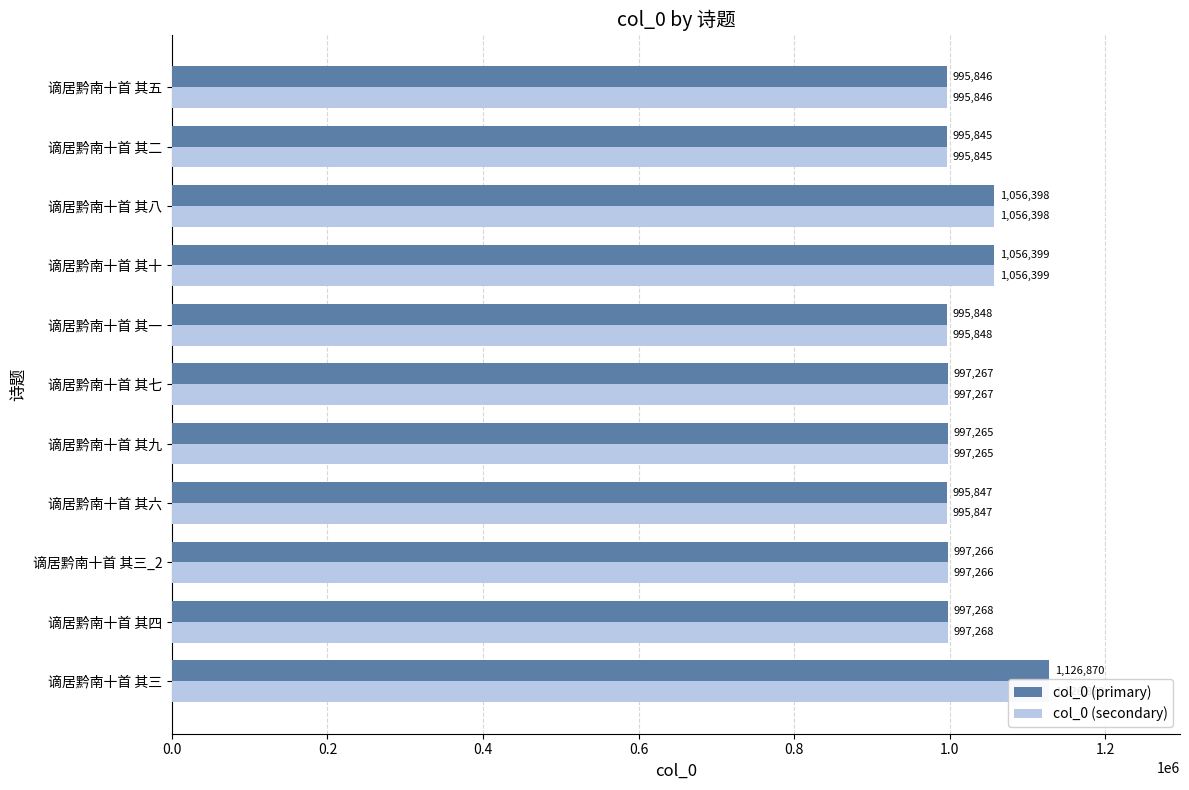

Reading left to right, extract all data points from this chart.

col_0 (primary): 1126870	997268	997266	995847	997265	997267	995848	1056399	1056398	995845	995846
col_0 (secondary): 1126870	997268	997266	995847	997265	997267	995848	1056399	1056398	995845	995846